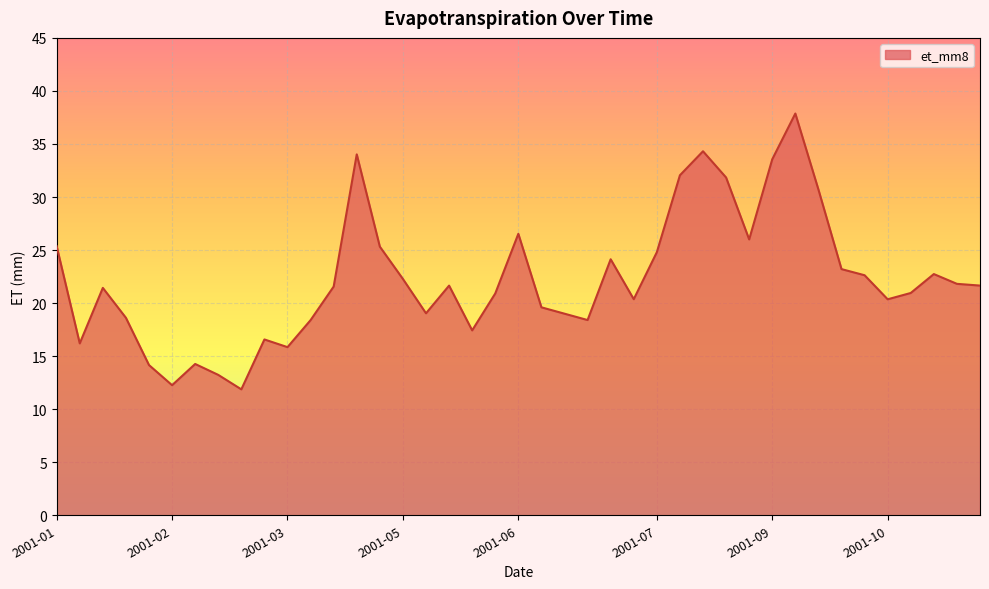

Does the chart display data point markers on the line(s)?

No